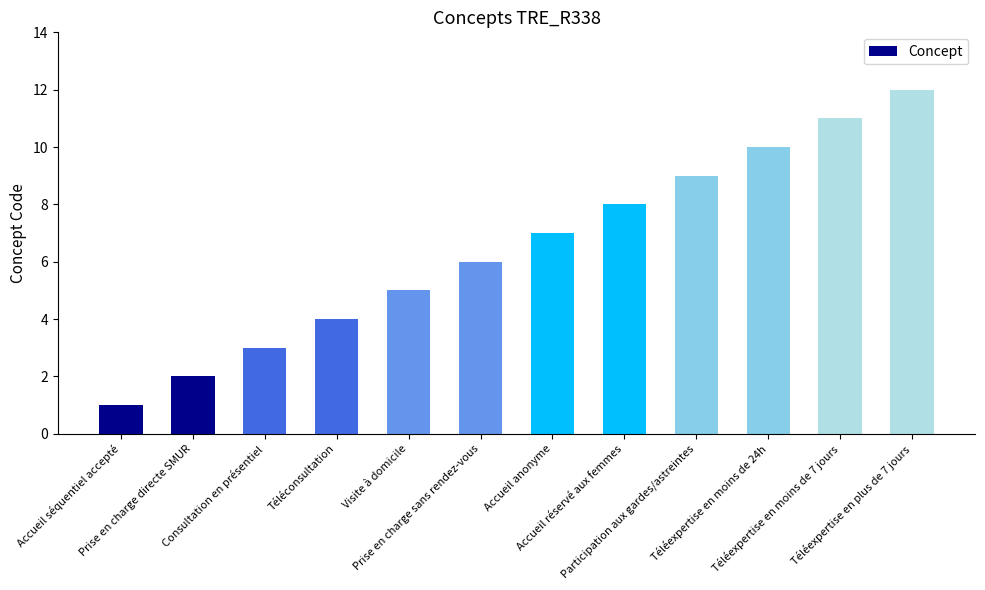

What is the change in value from Téléexpertise en moins de 24h to Téléexpertise en plus de 7 jours?

+2